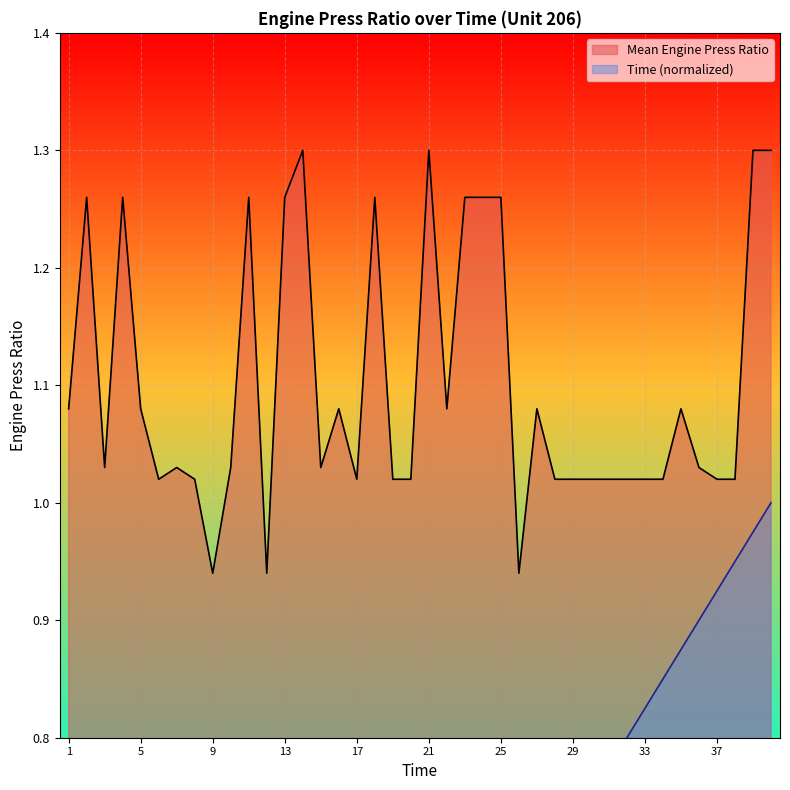

True or false: Mean Engine Press Ratio and Time (normalized) cross at least once.

False